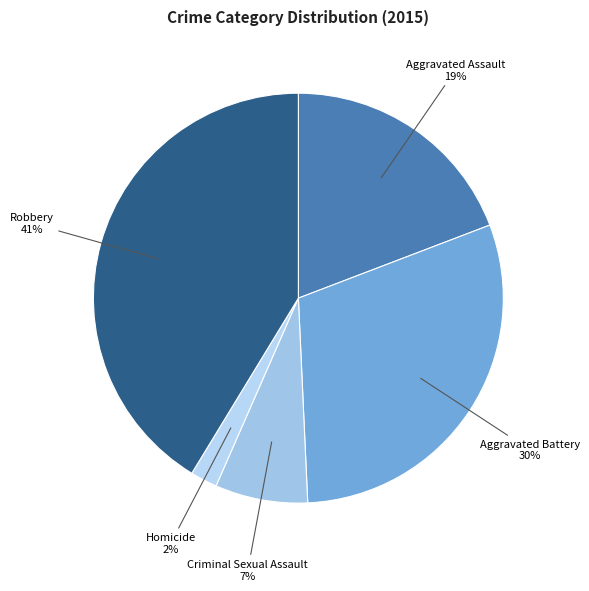

What is the largest slice in the pie chart?

Robbery